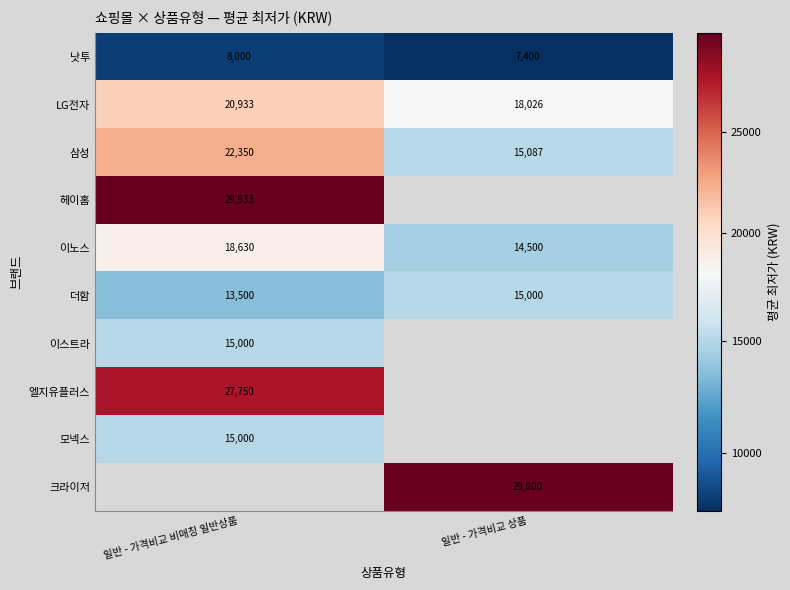

What is the approximate value of 더함 at 일반 - 가격비교 비매칭 일반상품, to the nearest 100?

13500